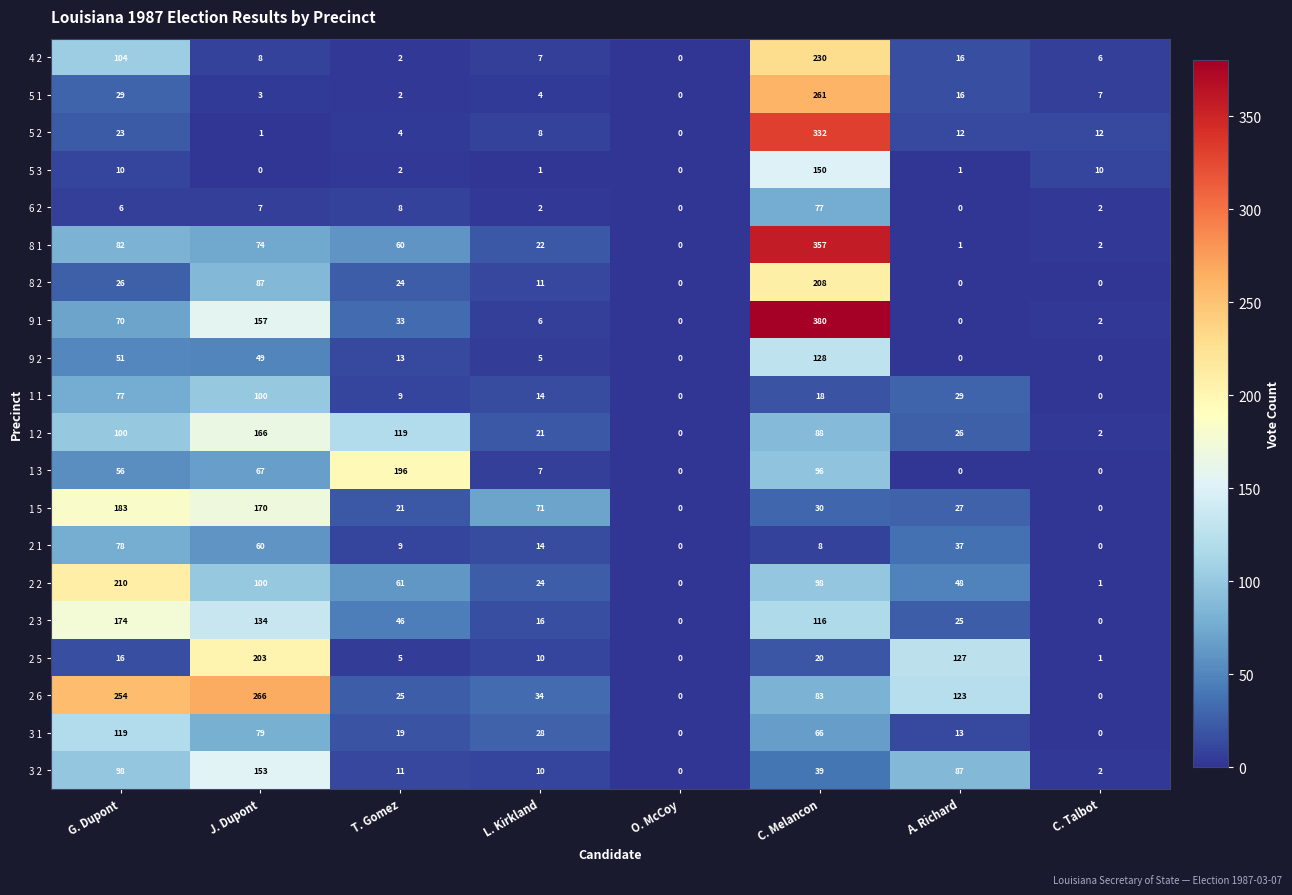

At which category does the chart reach its peak across all series?

C. Melancon